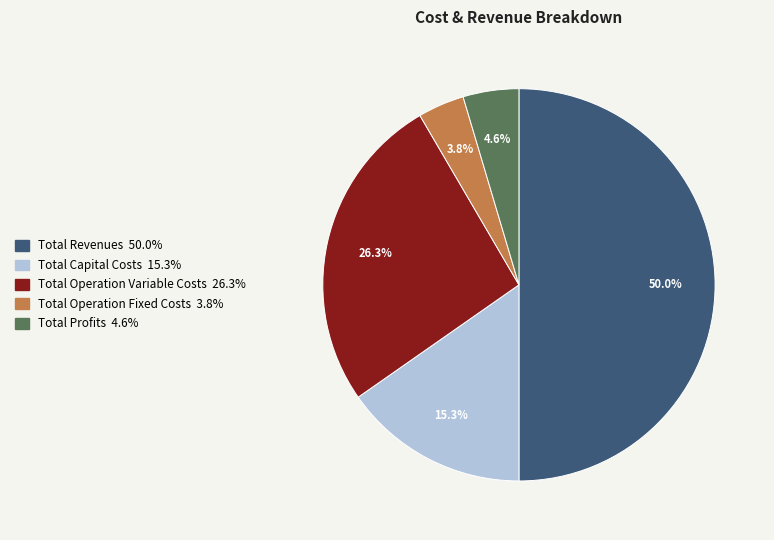

Count the number of slices in the pie.

5